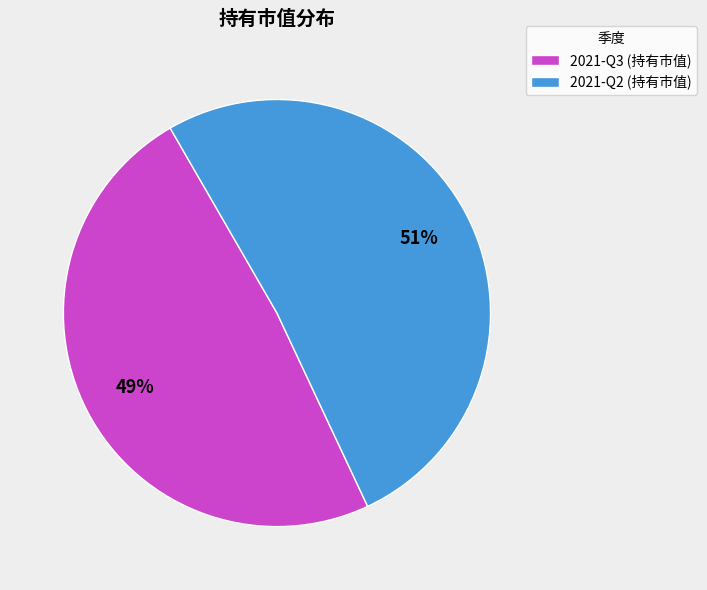

Rank the categories by value from lowest to highest.

2021-Q3, 2021-Q2